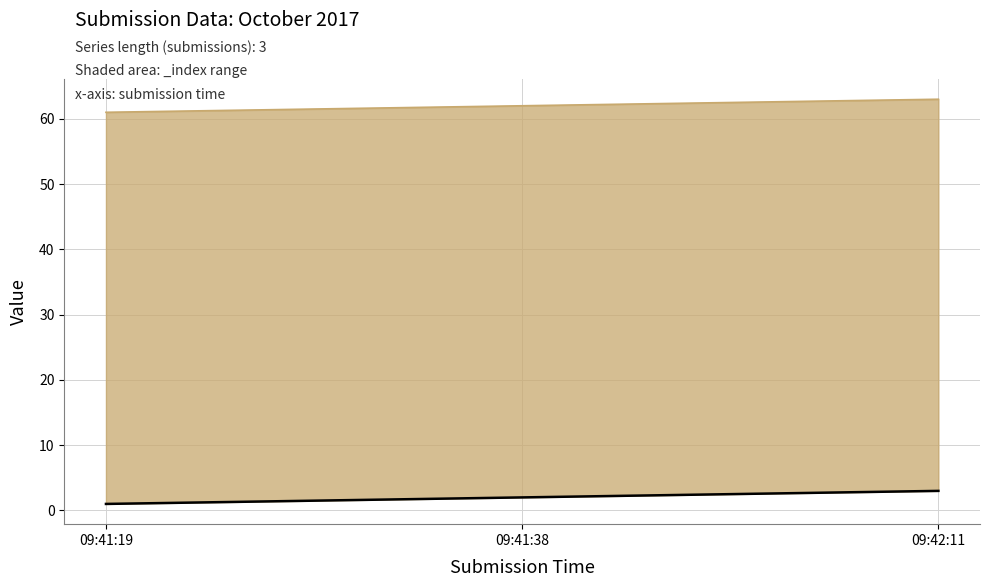

At 09:41:38, list the series in order from smallest to largest.

_index, _id